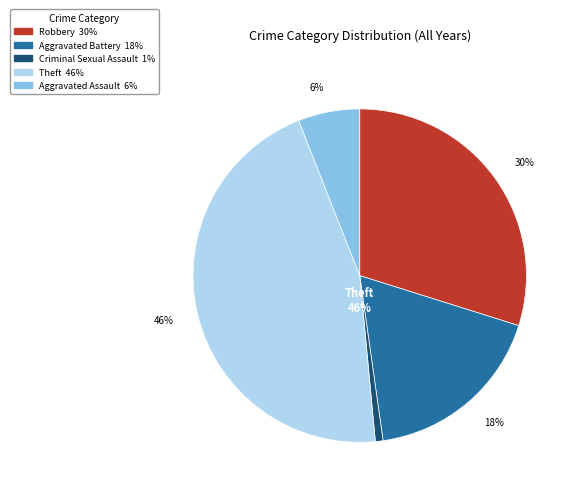

Is it true that Aggravated Assault is 33% of the pie?

False